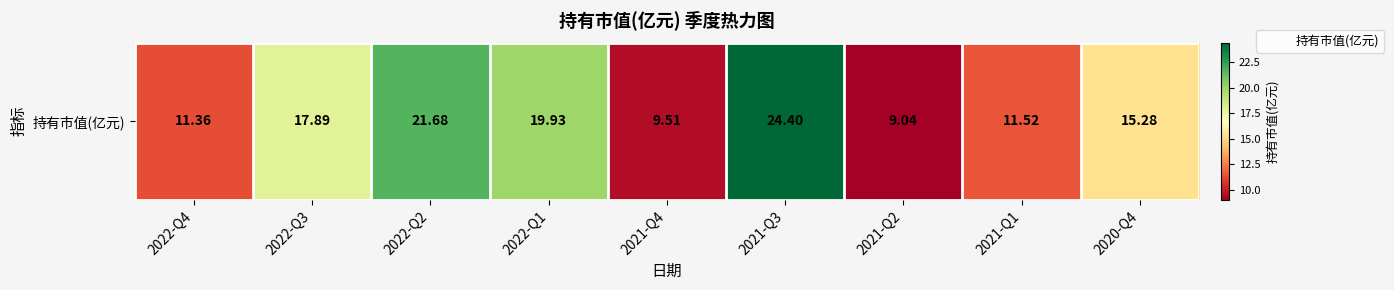

Which has a higher value, 2021-Q3 or 2021-Q2?

2021-Q3